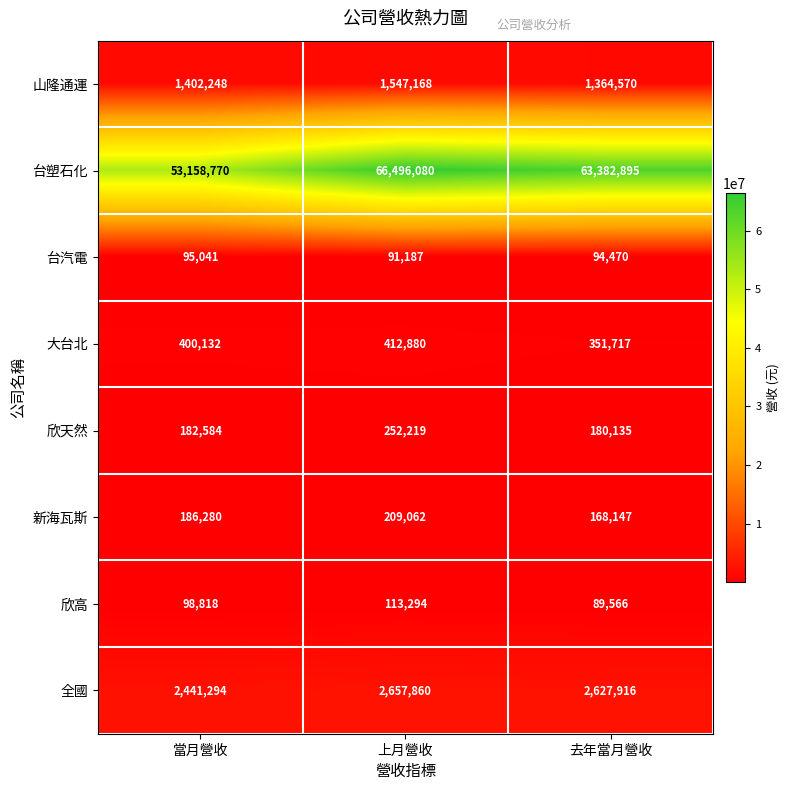

At which category does the chart reach its peak across all series?

上月營收